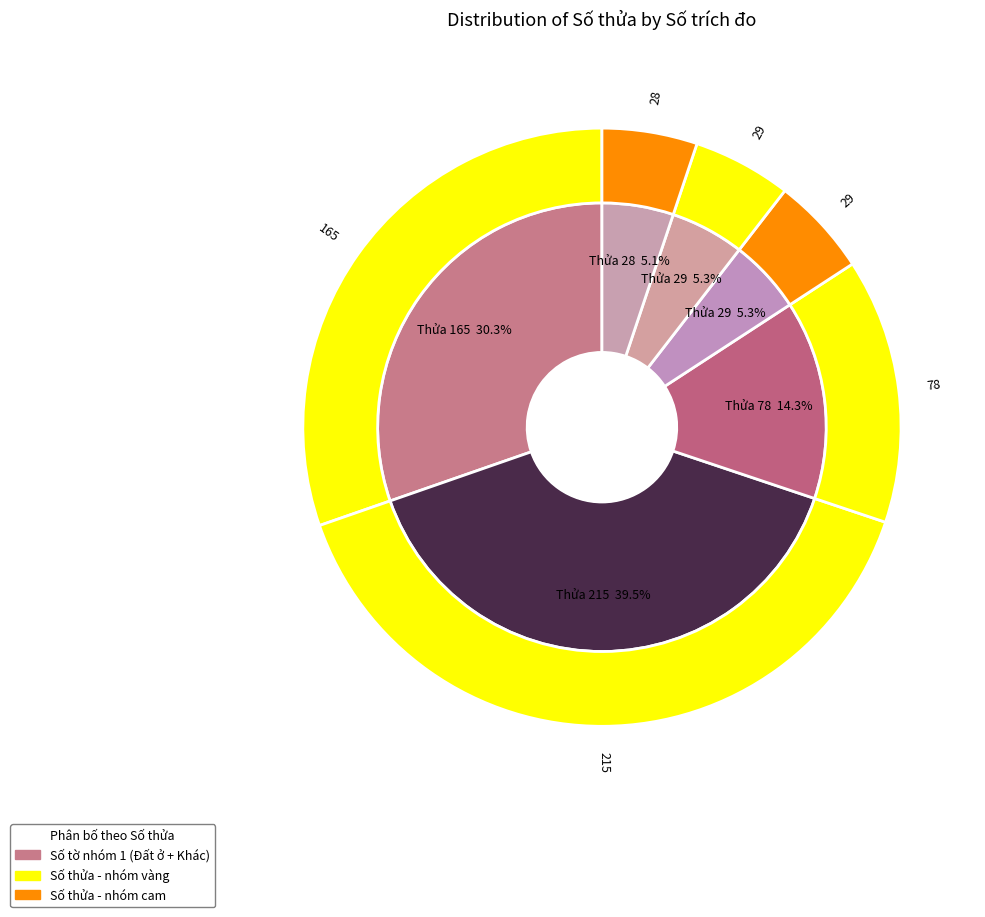

Is 5 the majority of the pie?

No